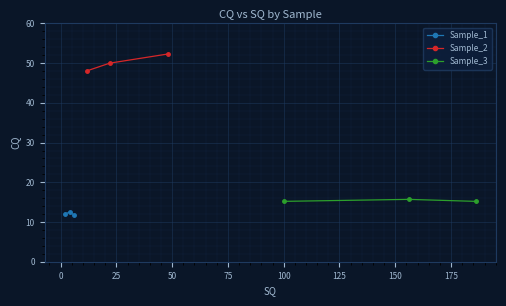

Which series has the largest total across all categories?

Sample_2